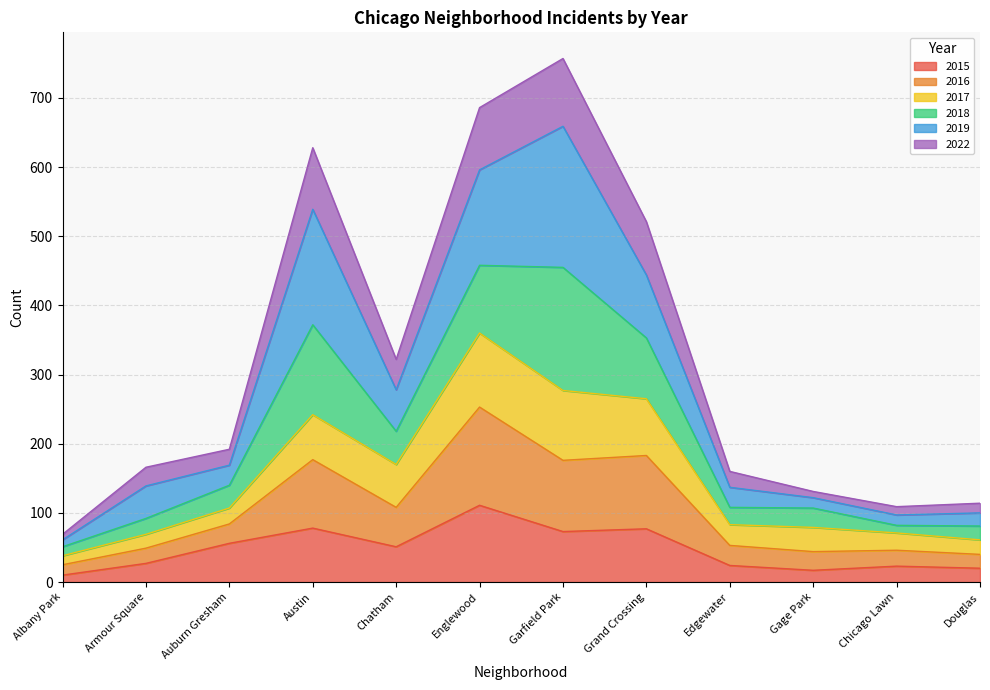

The 2015 series shows 38 at Edgewater. True or false?

False